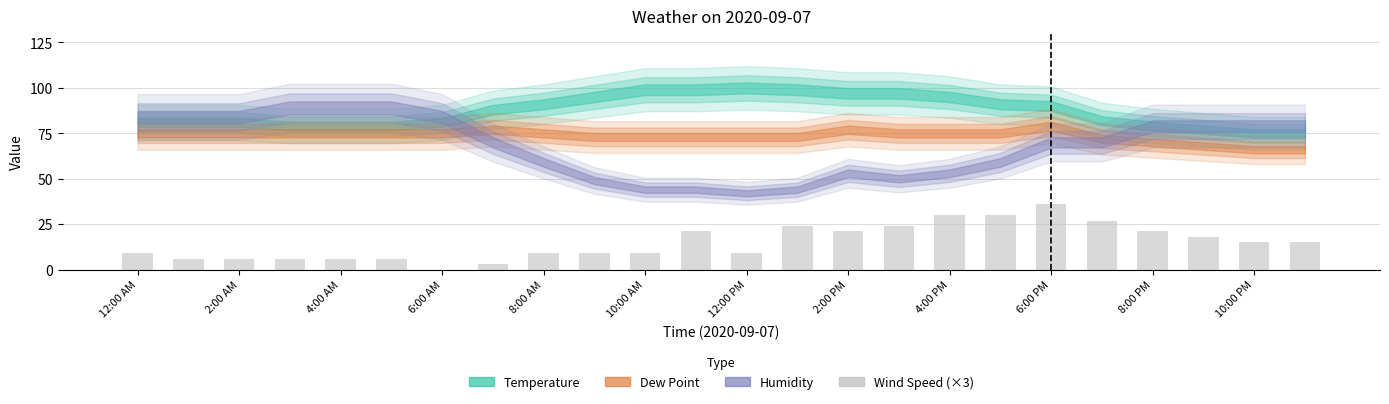

What is the greatest value displayed?

36